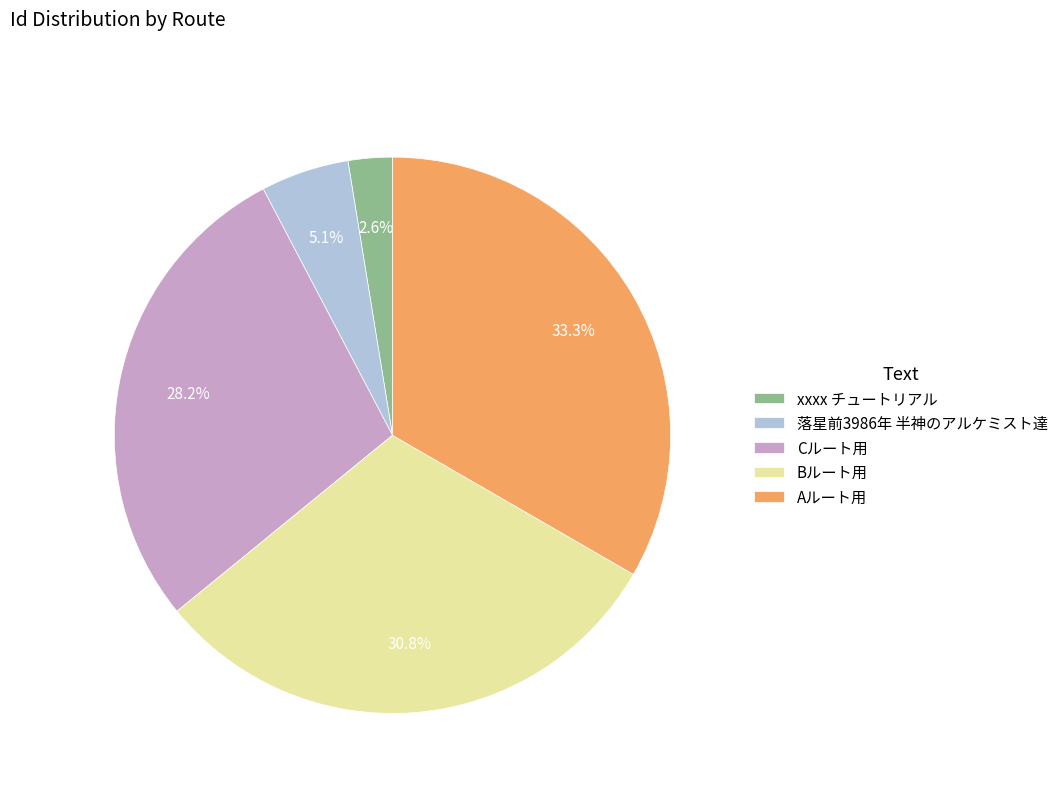

To the nearest percent, what is the difference between the largest and smallest slice percentages?

31%